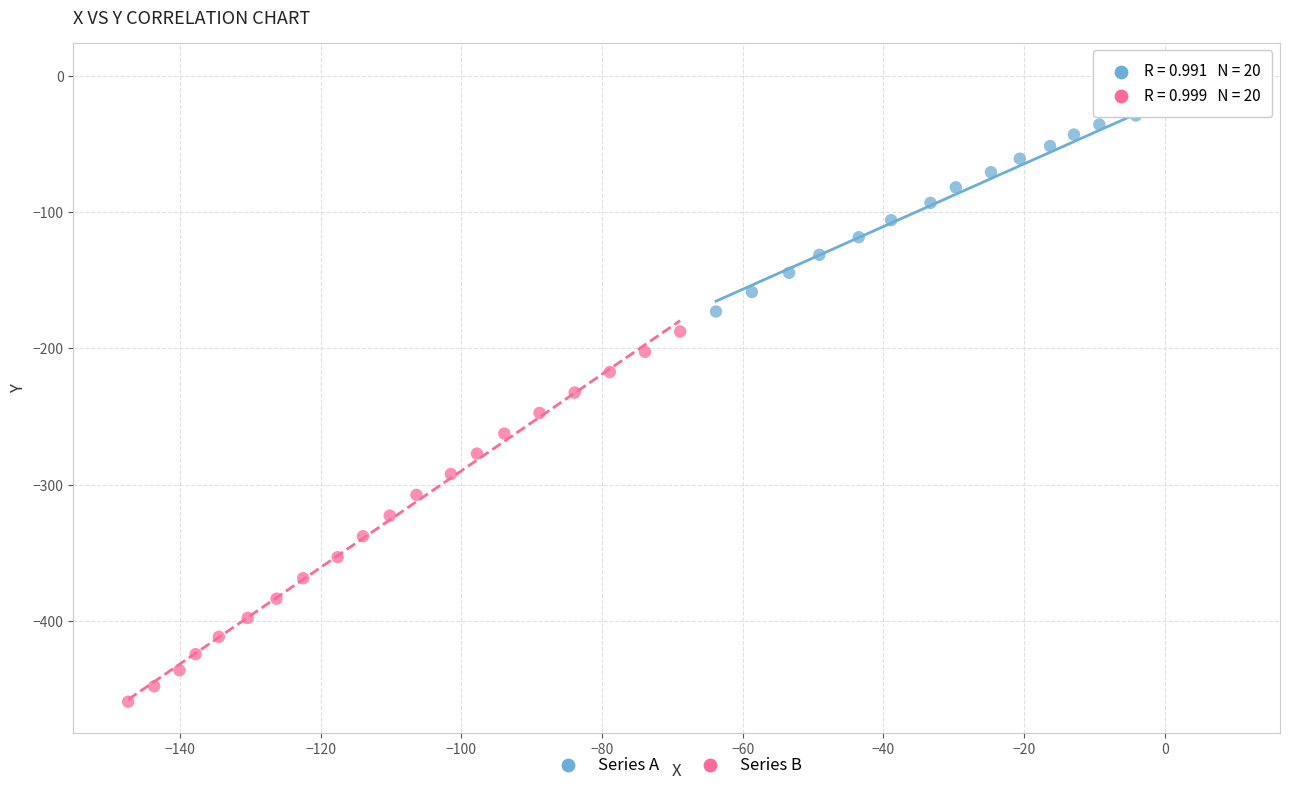

Which series reaches the maximum Y coordinate?

Series A